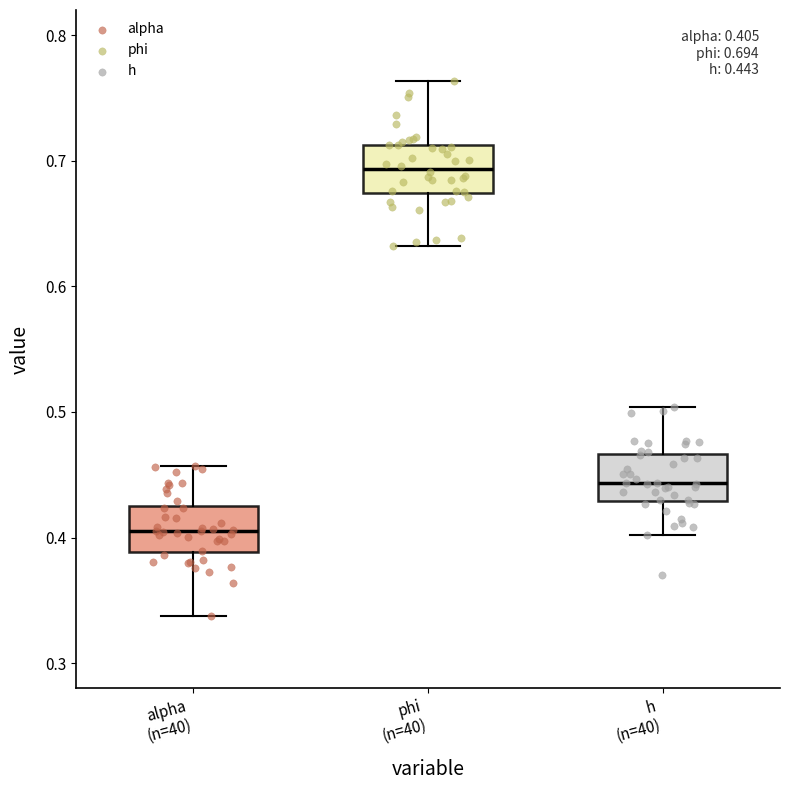

Which box has the lowest median line?

alpha (n=40)